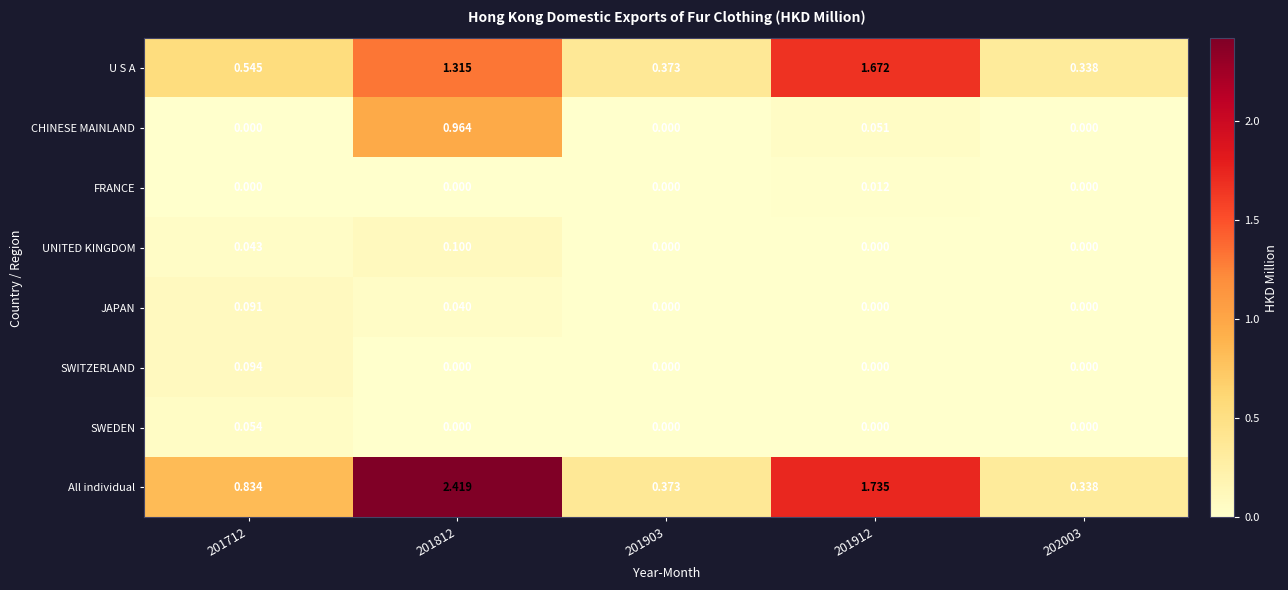

Which series has the largest range (max minus min)?

All individual